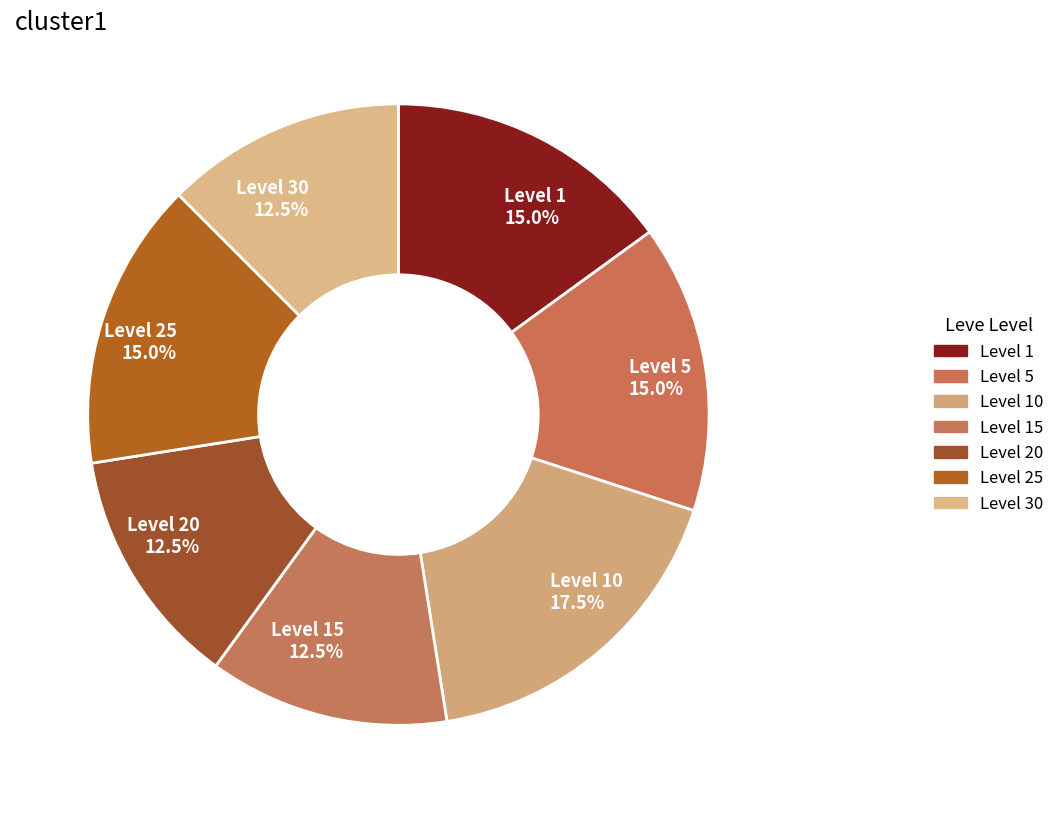

What is the largest slice in the pie chart?

Level 10 17.5%